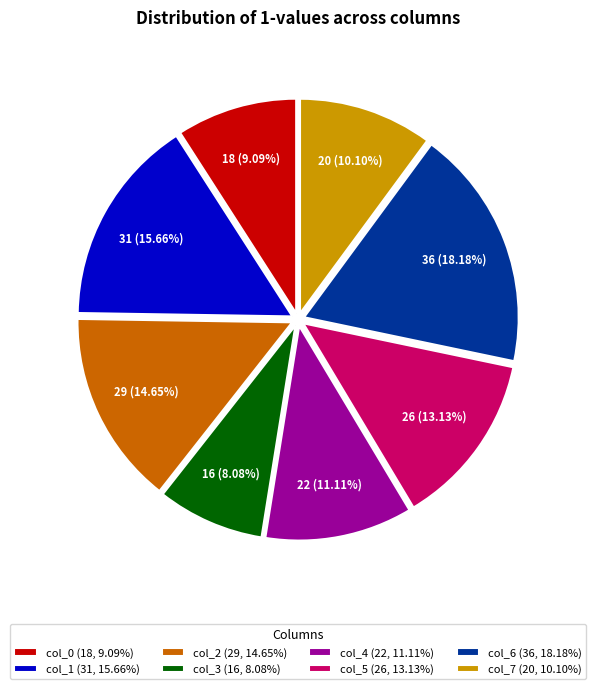

Combined, do col_5 (26, 13.13%) and col_3 (16, 8.08%) account for over 50%?

No